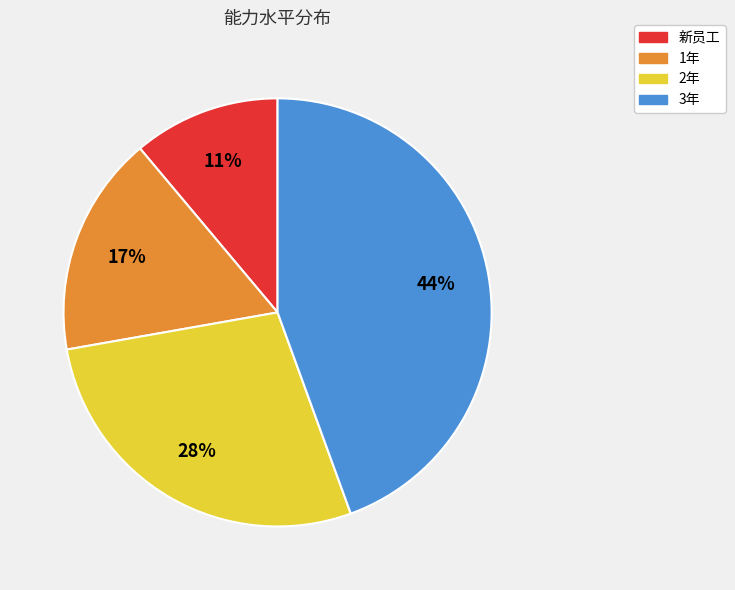

Which slice is the largest?

3年